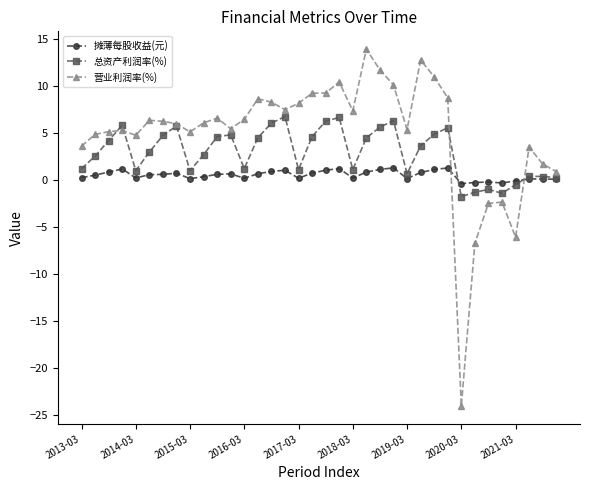

What is the maximum value shown in the chart?

13.9